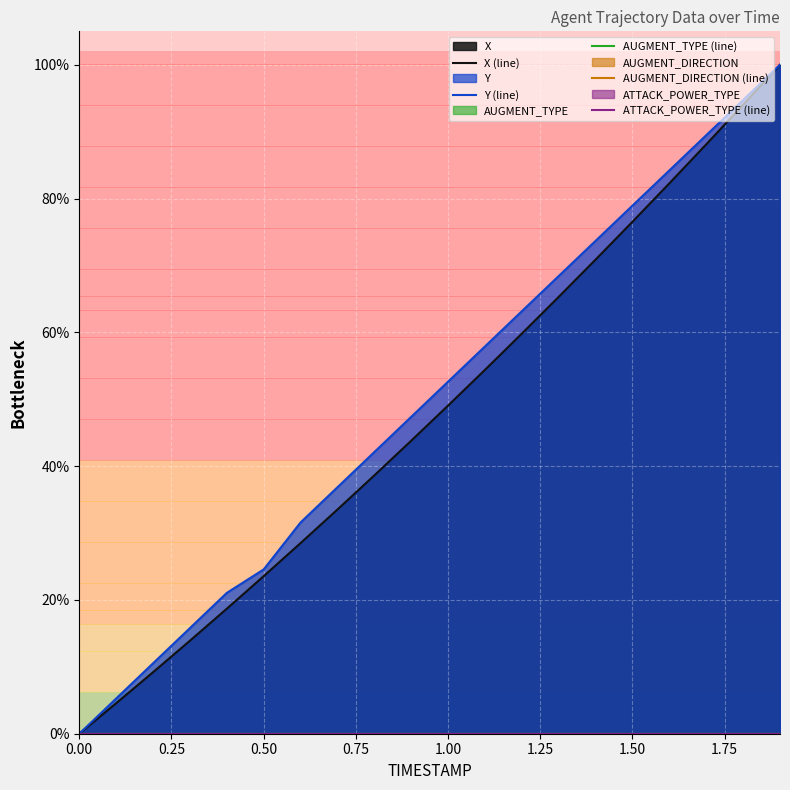

True or false: X (line) has more than 2 points higher than both neighbors.

False